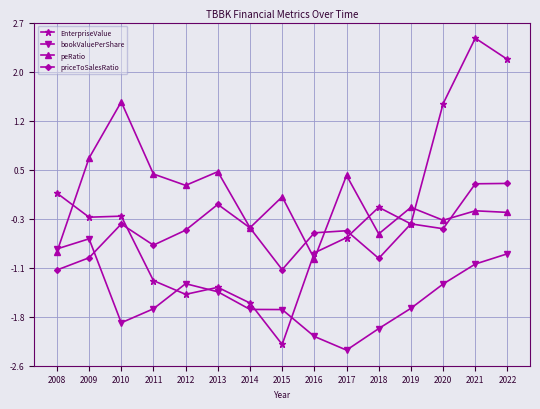

What is the difference between the second highest and minimum values in the EnterpriseValue series?

4.4